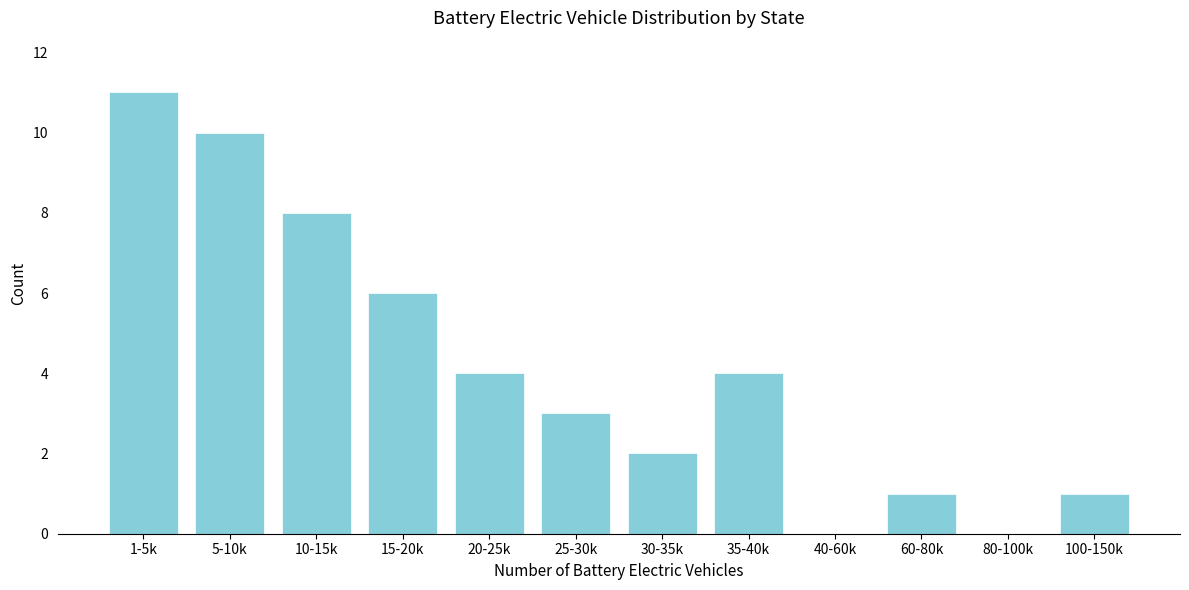

Reading left to right, what are all the values shown in this chart?

1-5k=11	5-10k=10	10-15k=8	15-20k=6	20-25k=4	25-30k=3	30-35k=2	35-40k=4	40-60k=0	60-80k=1	80-100k=0	100-150k=1